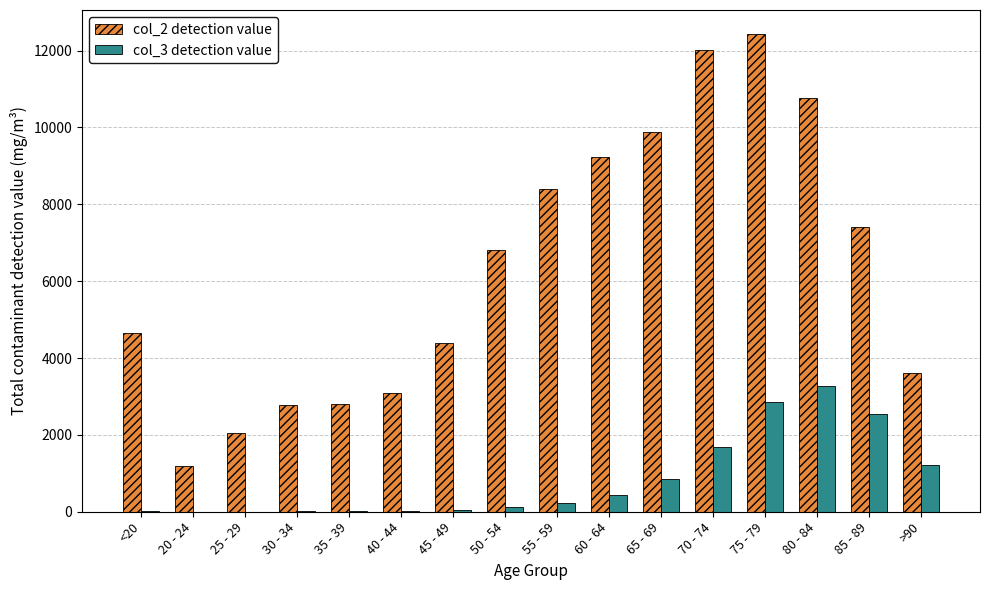

At which category is the sum across all series the highest?

75 - 79